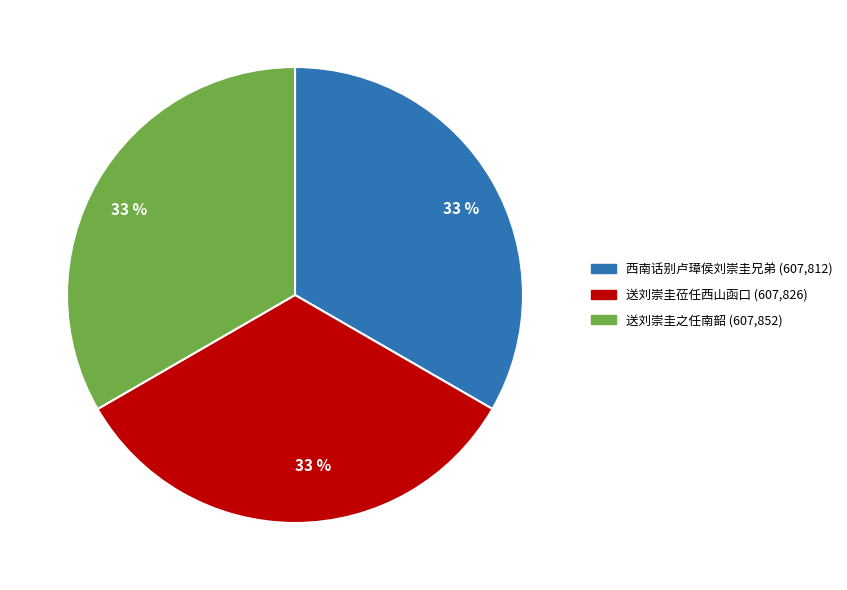

What percentage is the 西南话别卢璋侯刘崇圭兄弟 slice, to the nearest percent?

33%